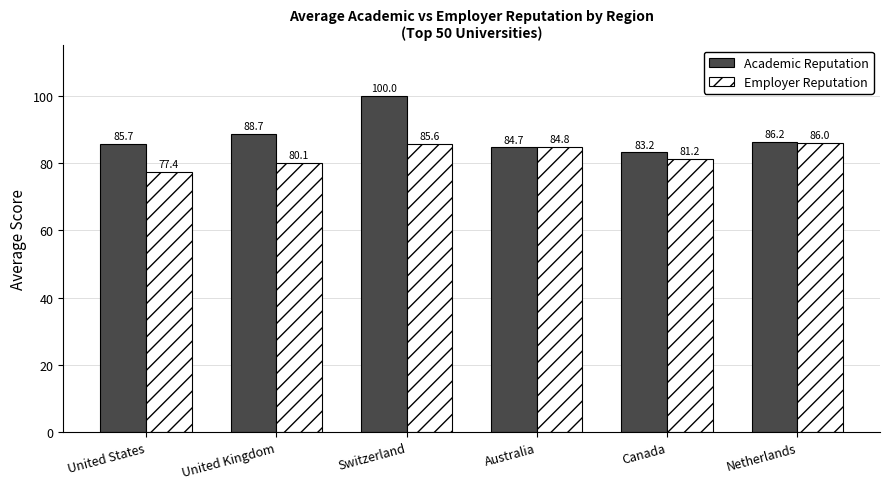

What is the smallest value displayed?

77.4